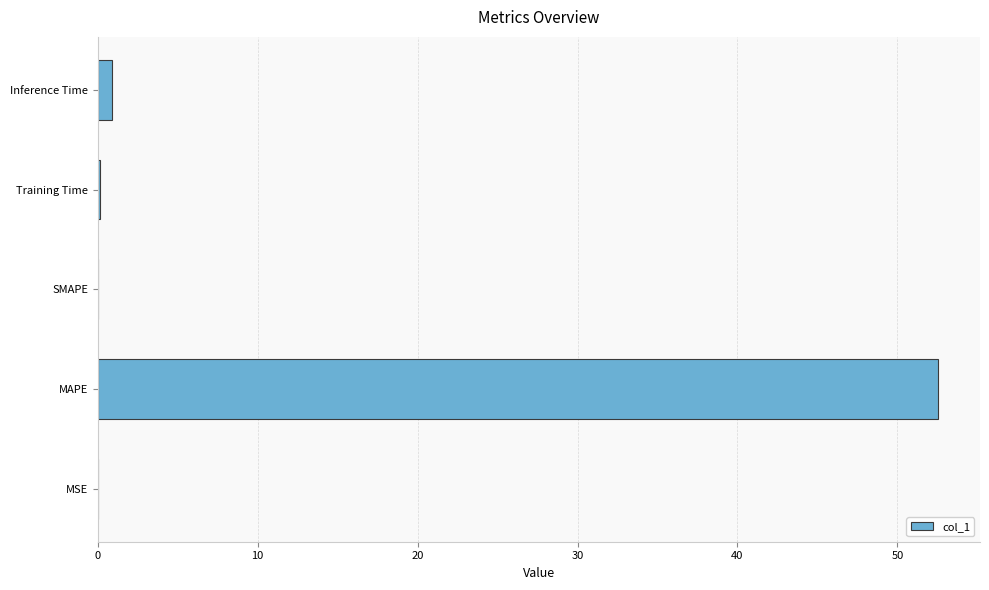

What is the sum of all values?

53.6